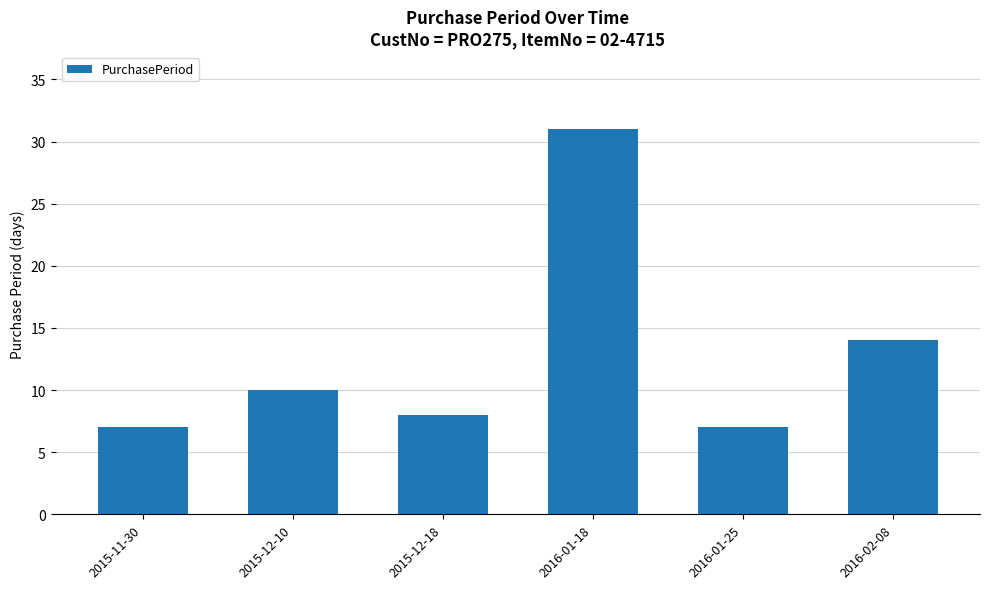

Reading left to right, extract all data points from this chart.

2015-11-30=7	2015-12-10=10	2015-12-18=8	2016-01-18=31	2016-01-25=7	2016-02-08=14